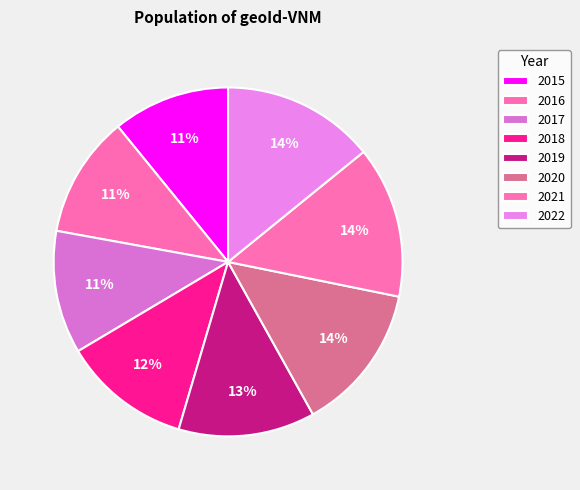

How many slices are in this pie chart?

8